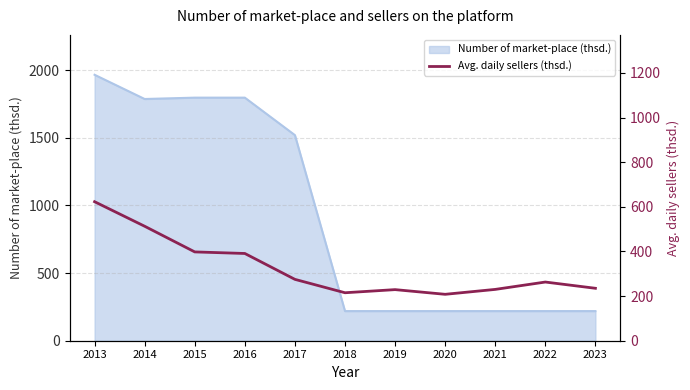

Which has a higher value, 2019 or 2022?

2022